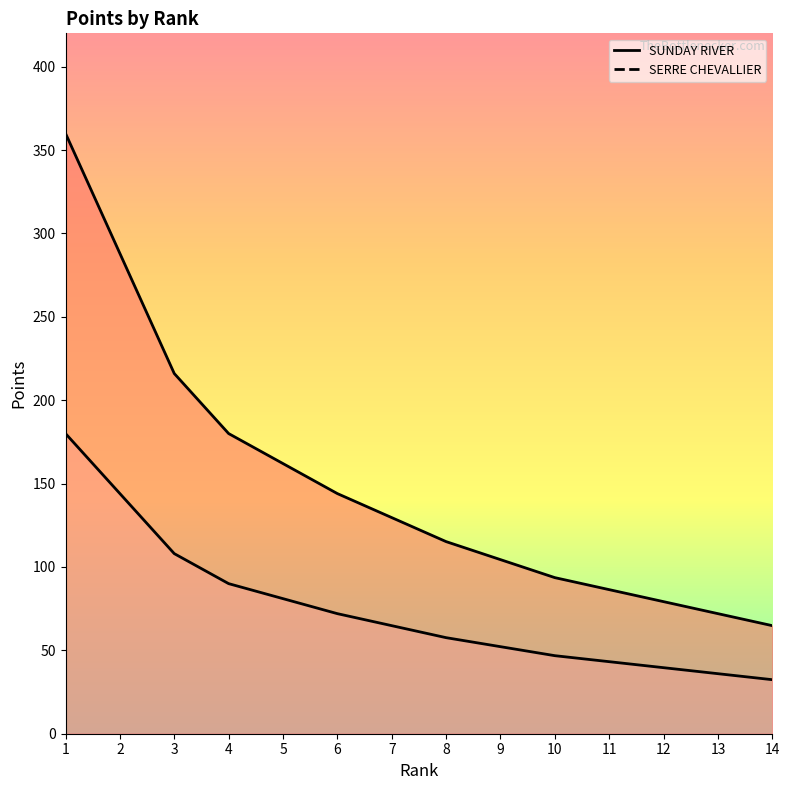

How many lines are shown in the chart?

2